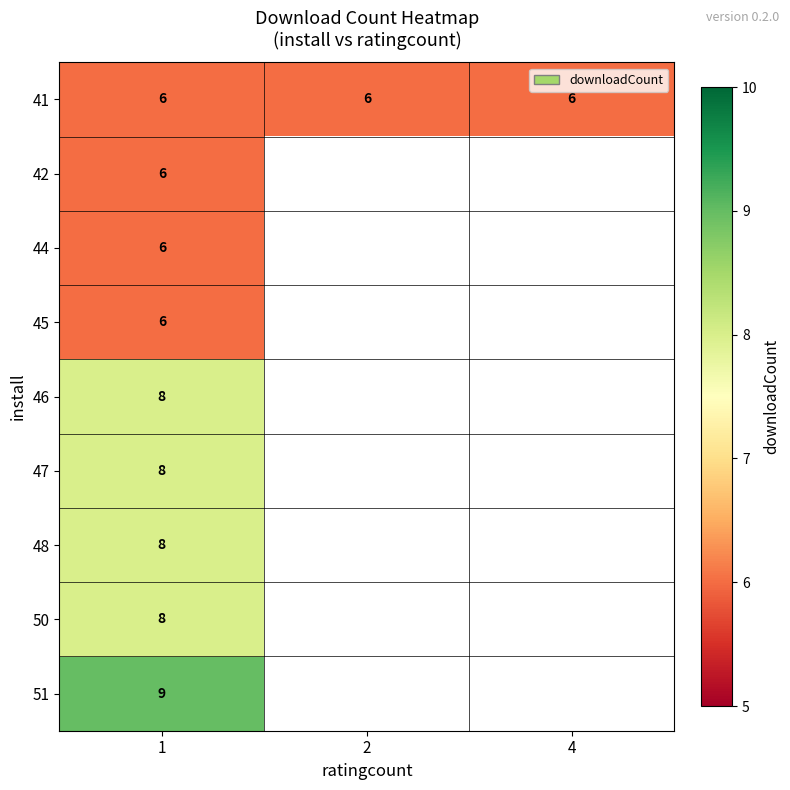

Is it true that 48 equals 5 at 1?

False